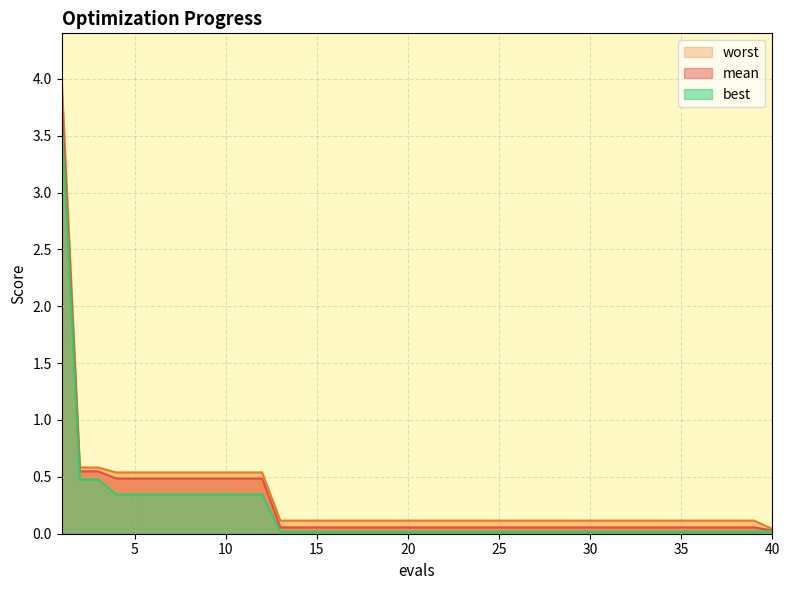

What is the sum of the mean values at 28 and 34?

0.1